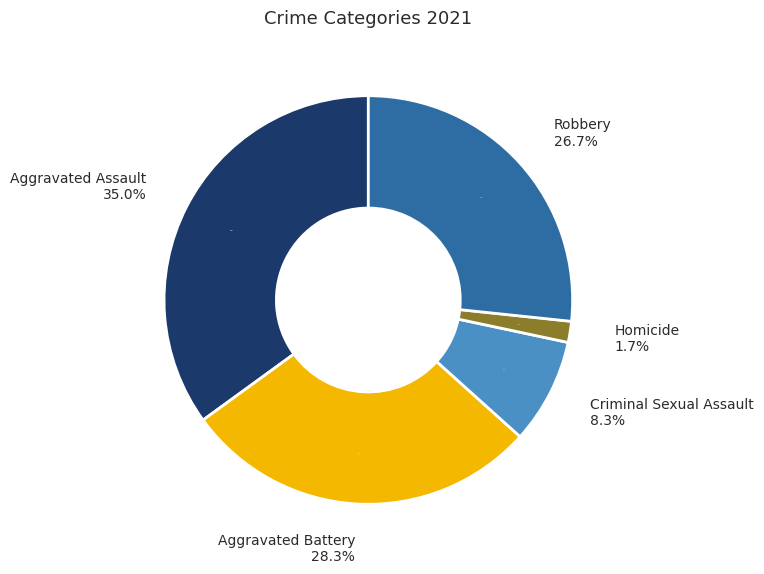

Is it true that Aggravated Battery is 38% of the pie?

False